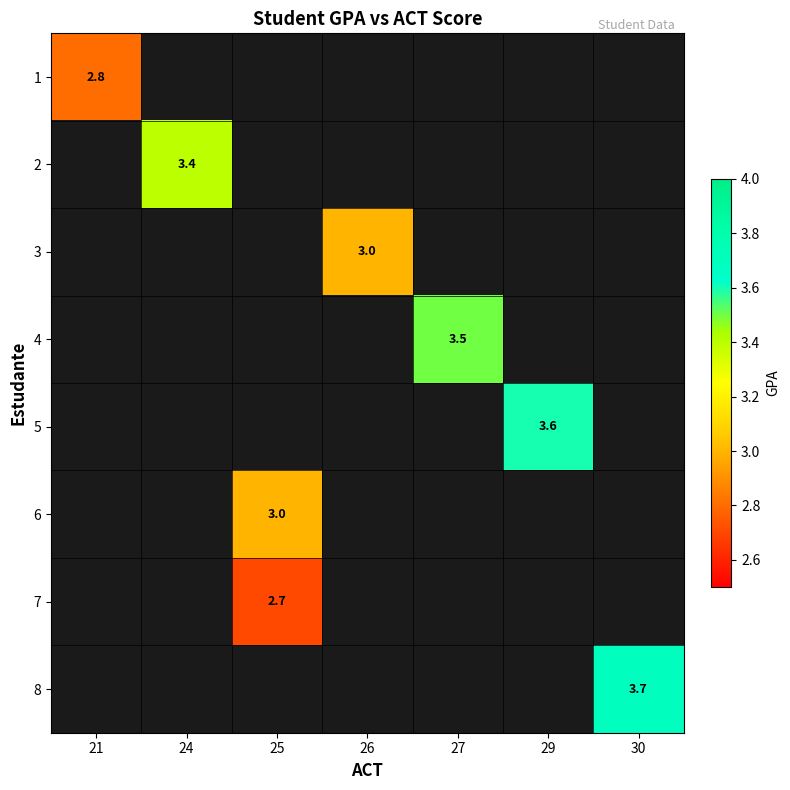

At how many categories does at least one series exceed 2?

7